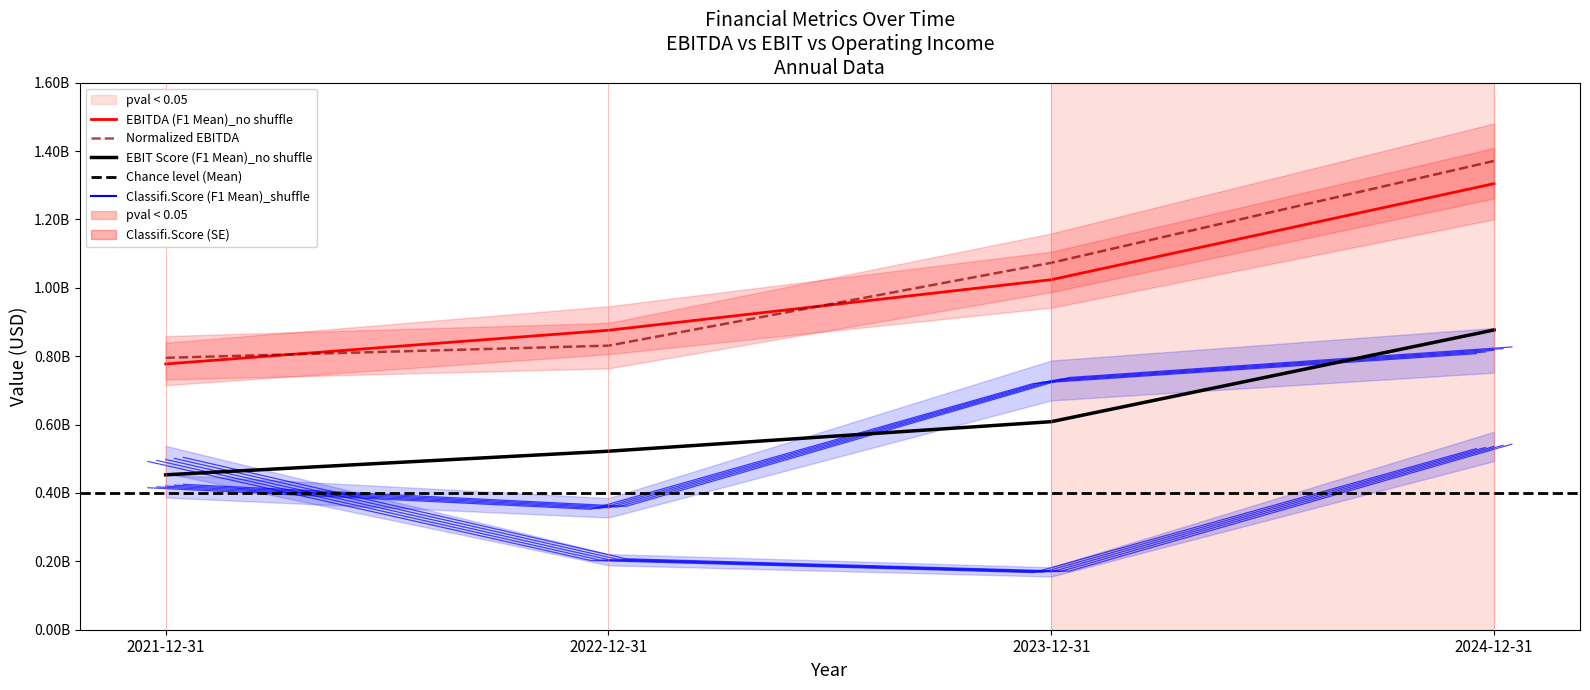

What is the greatest value displayed?

1371235000